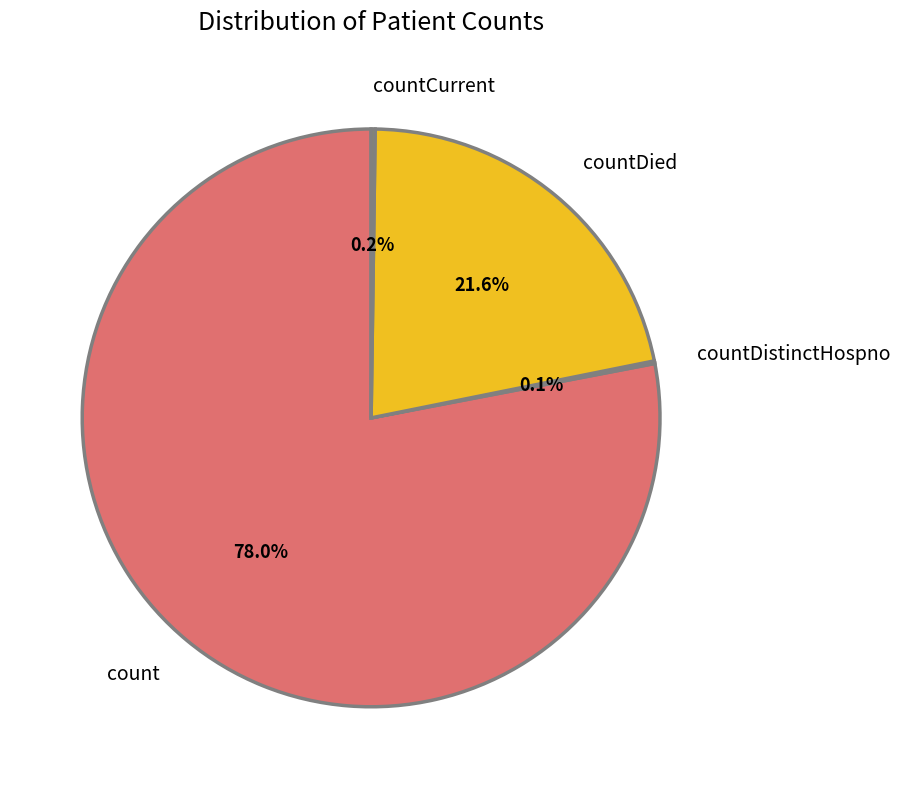

What percentage is NOT represented by countDied?

78.4%